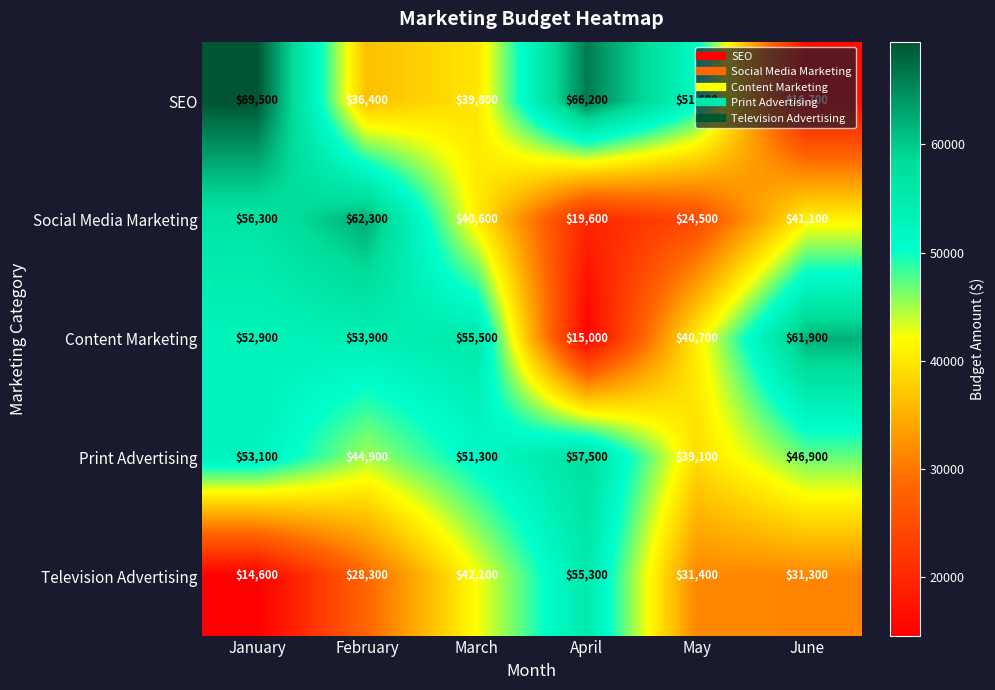

Between January and June, which series saw the biggest shift?

SEO